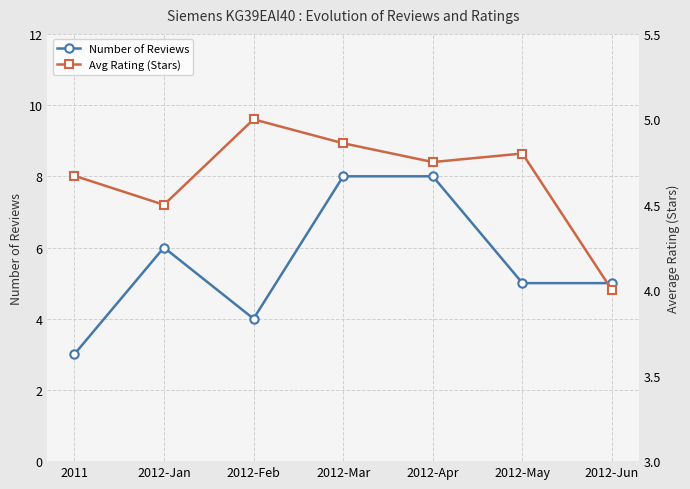

List the series in order of their peak value, lowest first.

Avg Rating (Stars), Number of Reviews